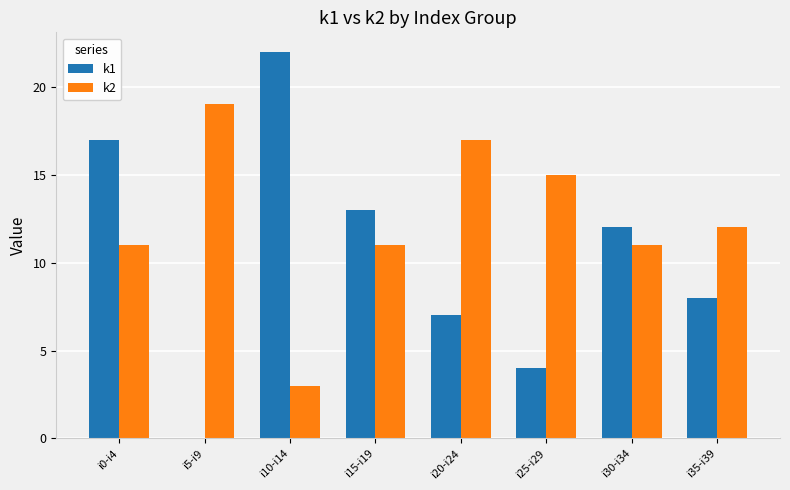

Which series changed the most between i10-i14 and i25-i29?

k1